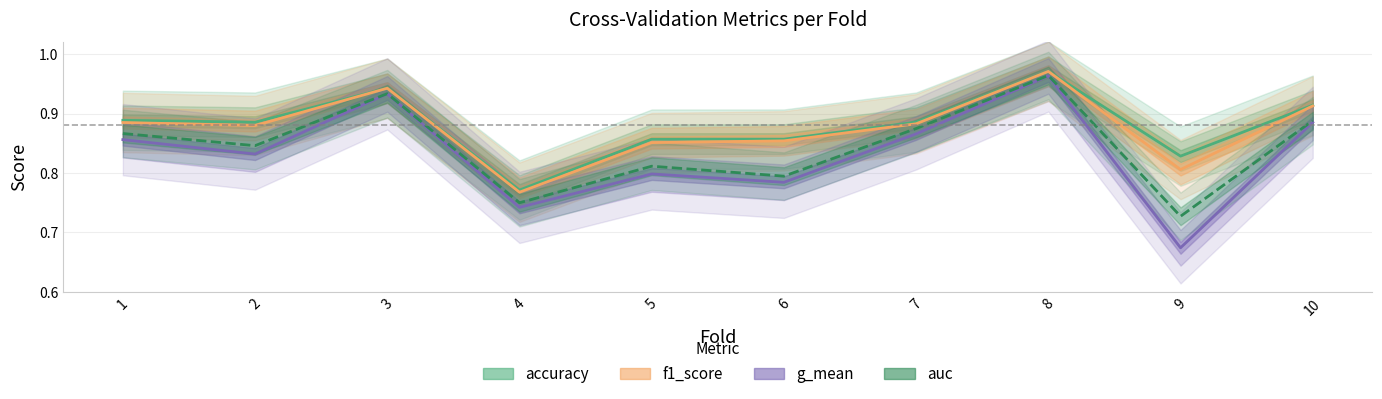

Rank the series at 8 from highest to lowest value.

accuracy, f1_score, auc, g_mean